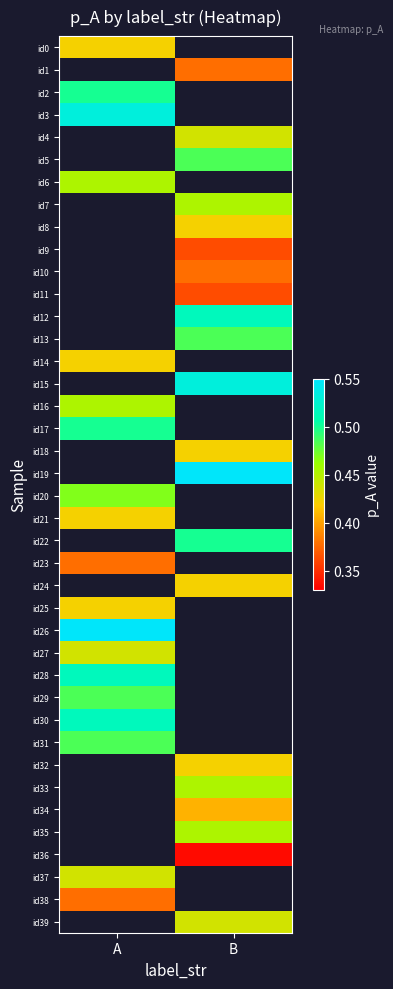

What is the maximum value for id37?

0.4